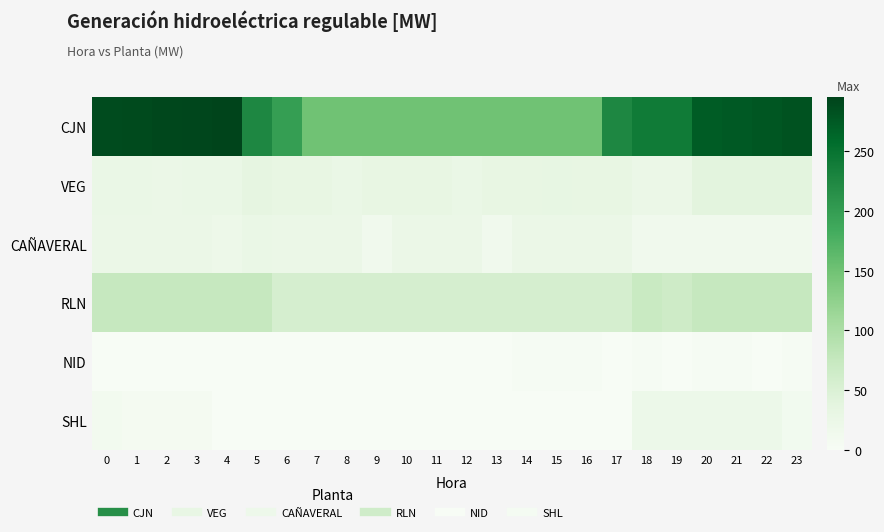

Between 2 and 20, which series saw the biggest shift?

CJN